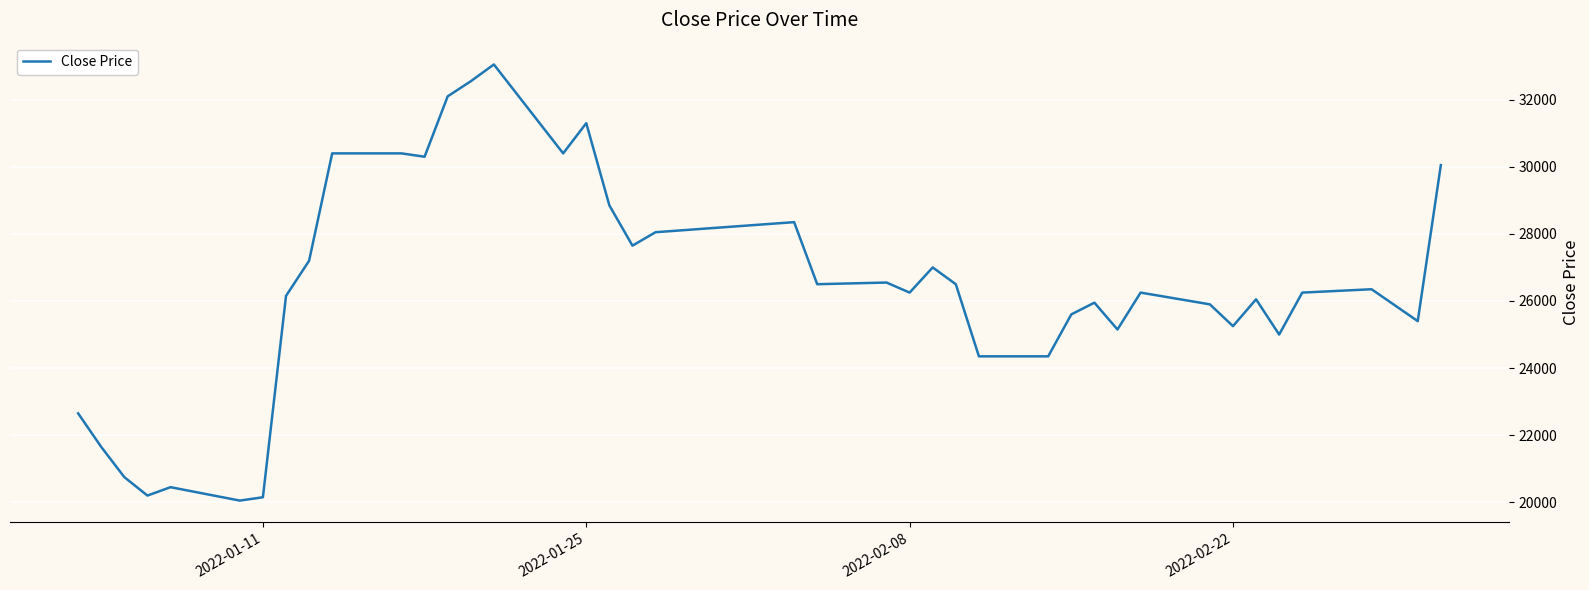

What is the smallest value displayed?

20050